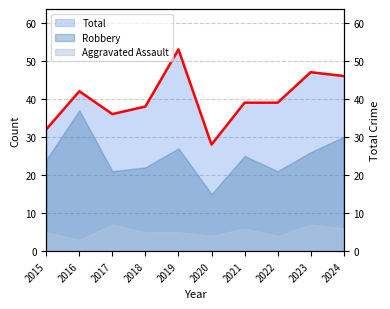

At which category does the chart reach its peak across all series?

2019